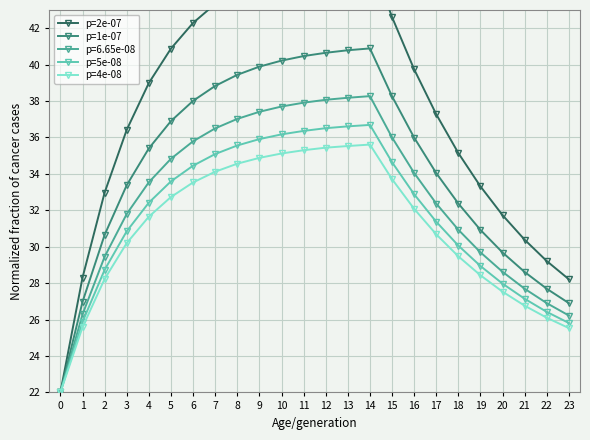

True or false: p=4e-08 has a value of 32.7 at 5.

True